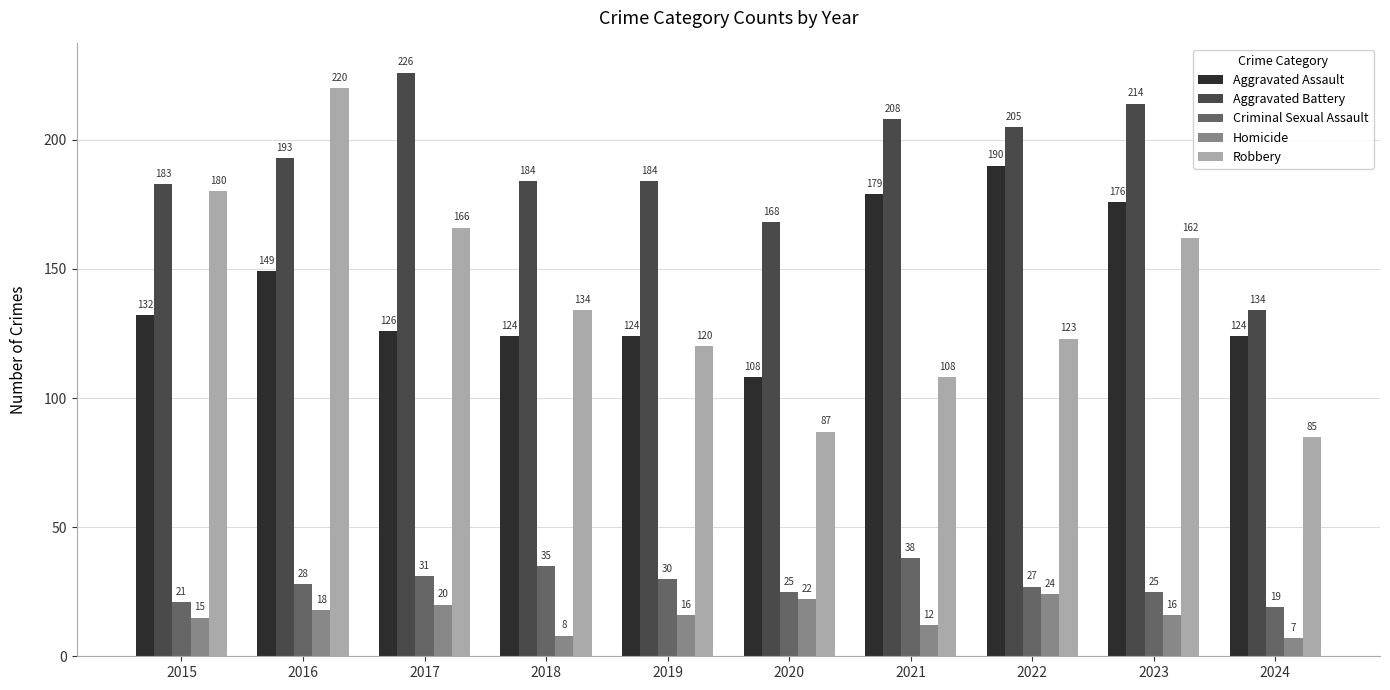

What is the maximum value for Homicide?

24